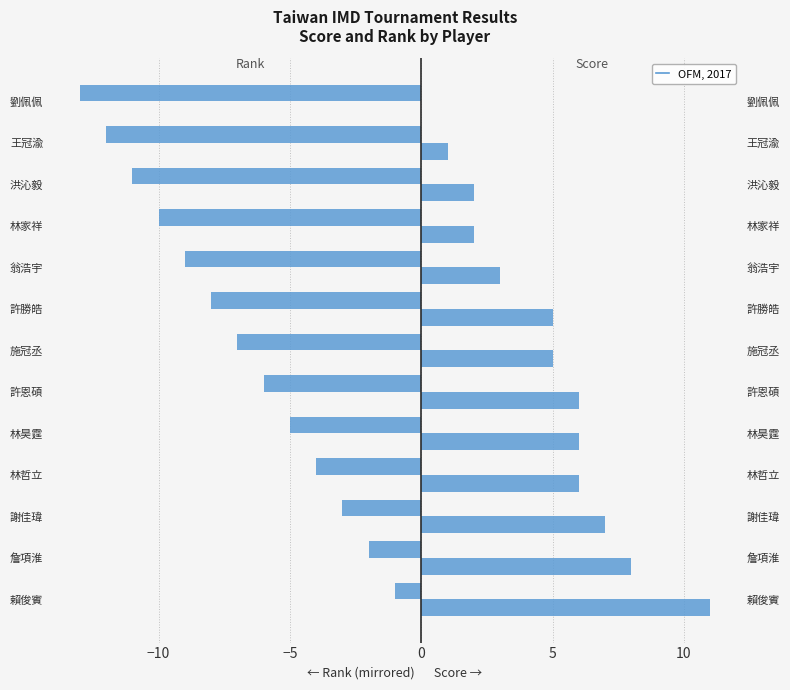

Rank the series by their average value, from lowest to highest.

Rank (mirrored), Score